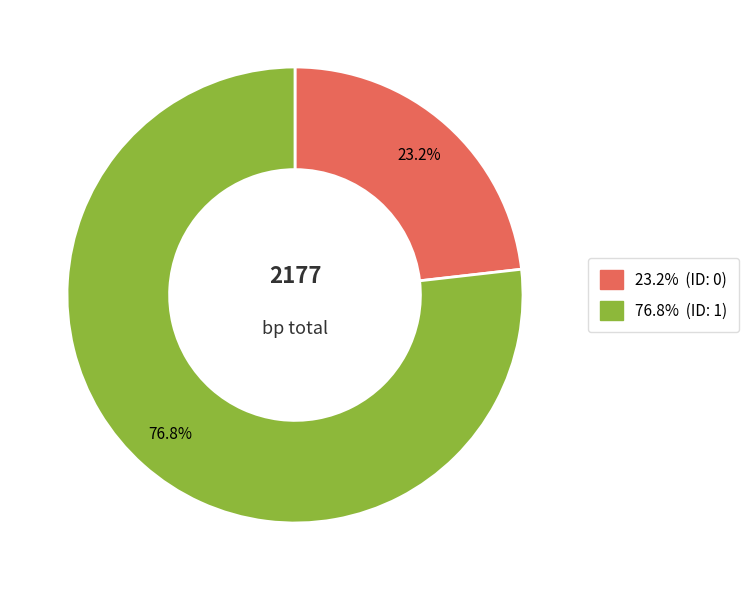

Is there a majority slice in this chart?

Yes